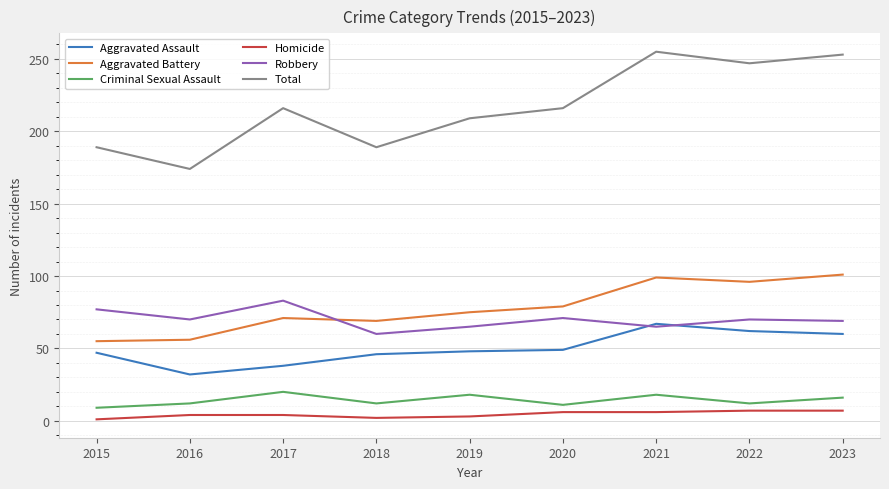

What is the maximum value shown in the chart?

255